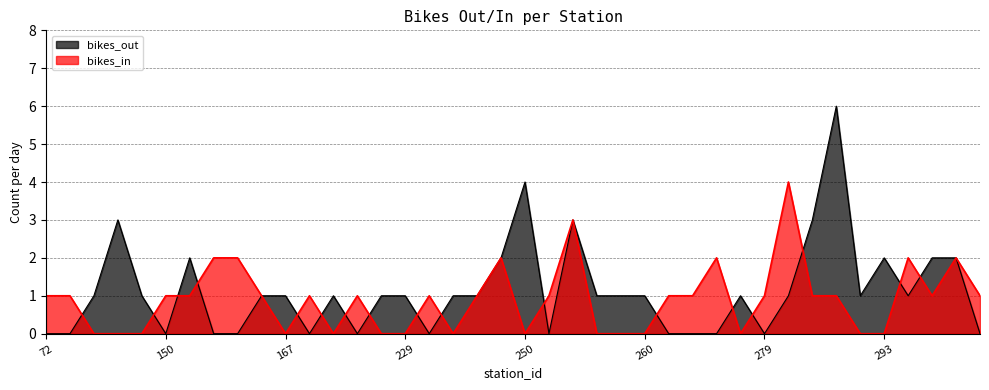

List the series in order of their overall mean, highest first.

bikes_out, bikes_in